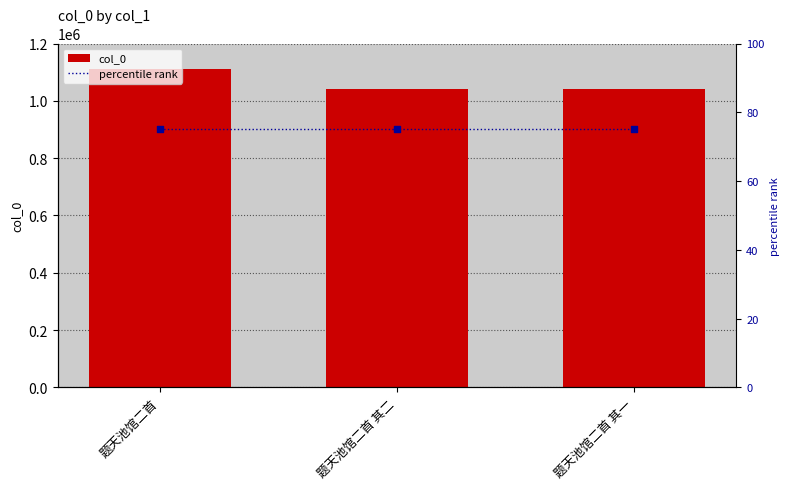

Is the value of percentile rank at 题天池馆二首 其二 greater than the value of col_0 at 题天池馆二首 其一?

No